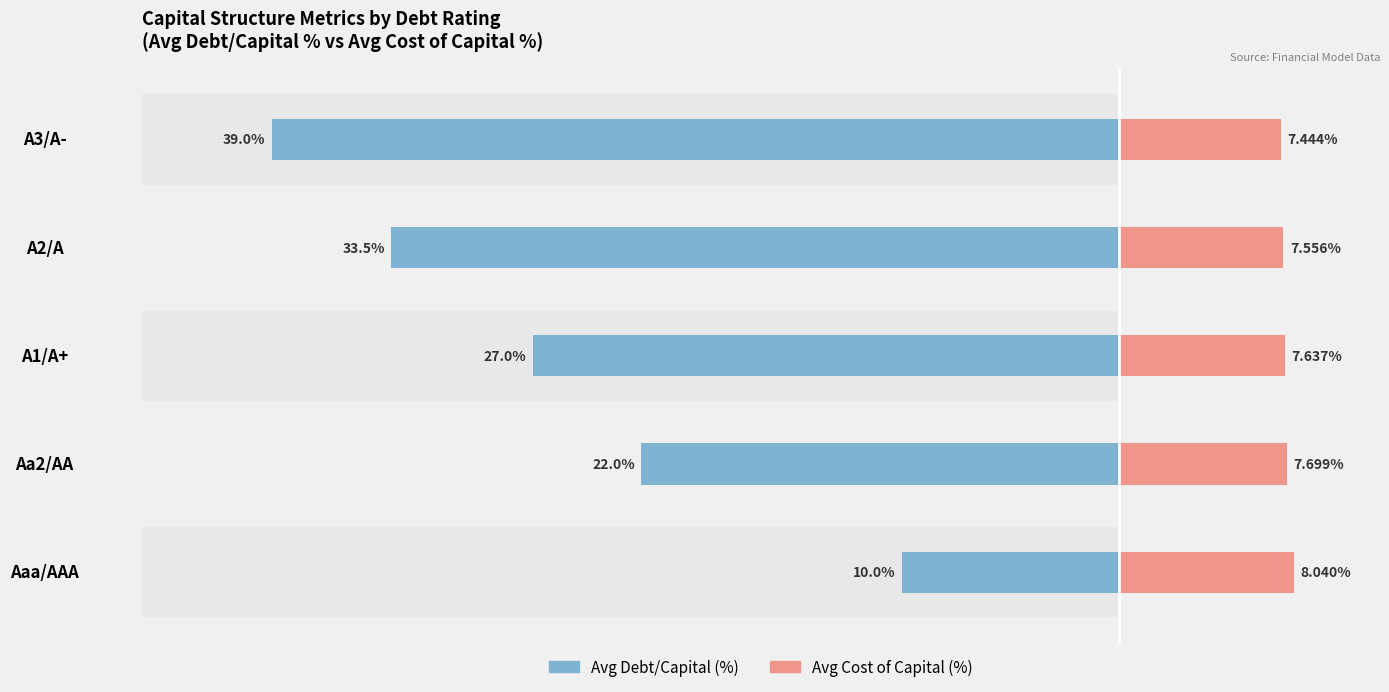

Which series has the largest range (max minus min)?

Avg Debt/Capital (%)